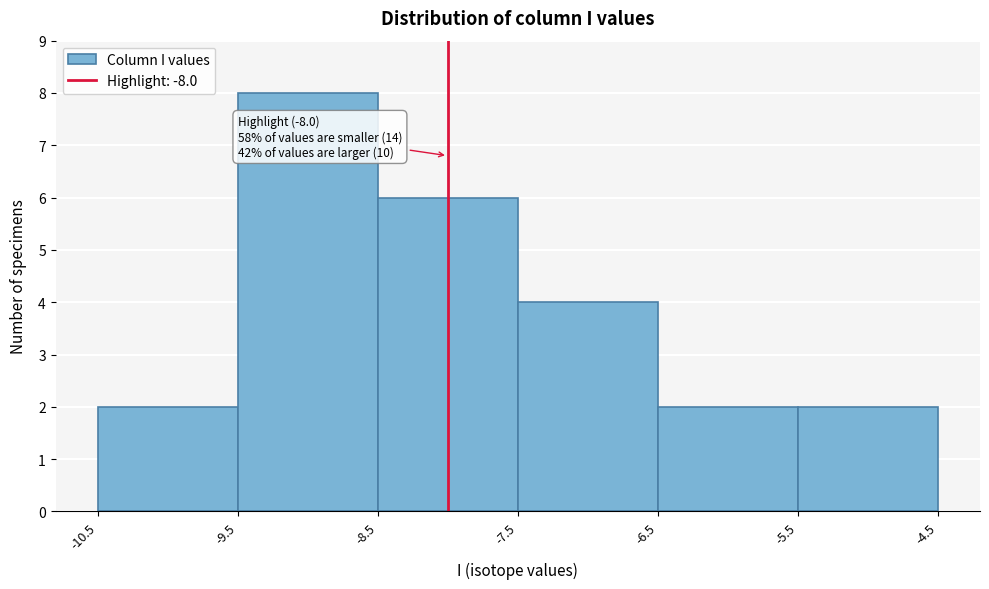

Over which range of the x-axis is the bar tallest?

-9.5 to -8.5